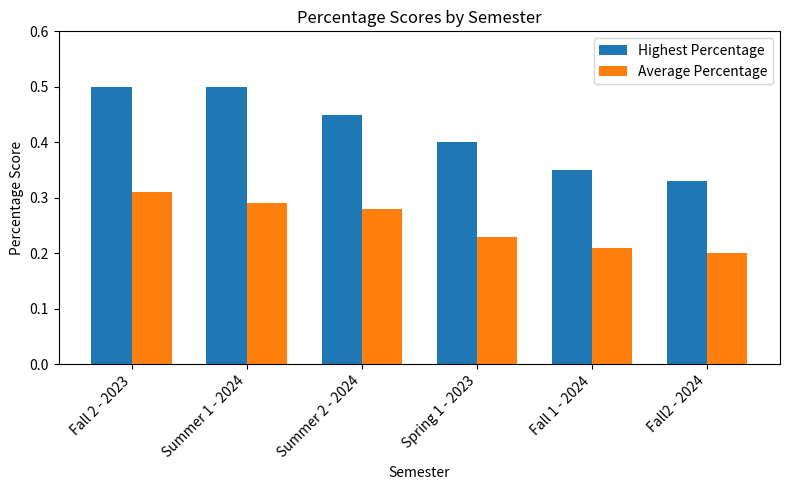

What are all the series names shown in the legend?

Highest Percentage, Average Percentage